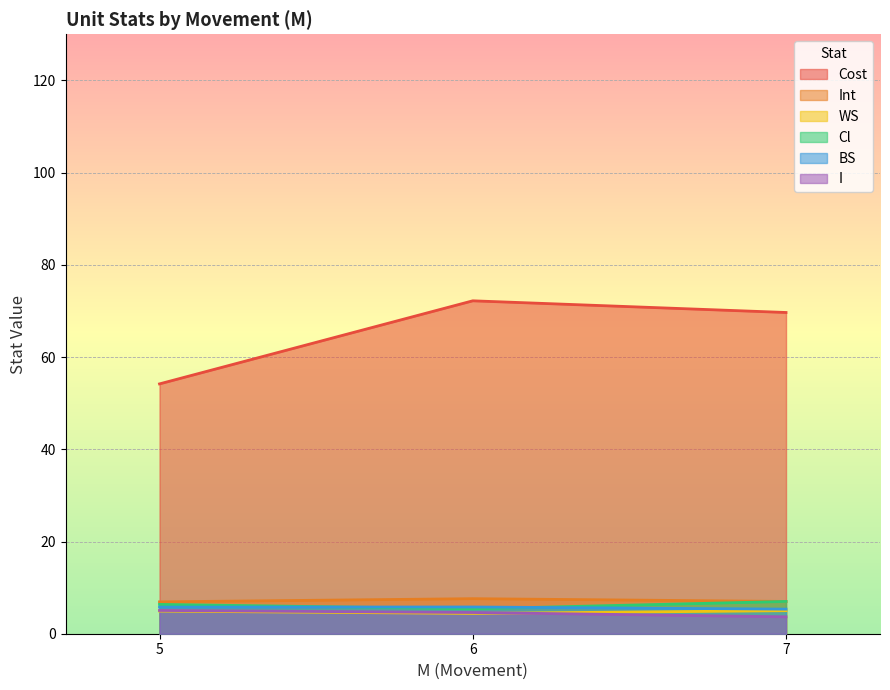

What is the spread (max minus min) of values at 6?

67.8